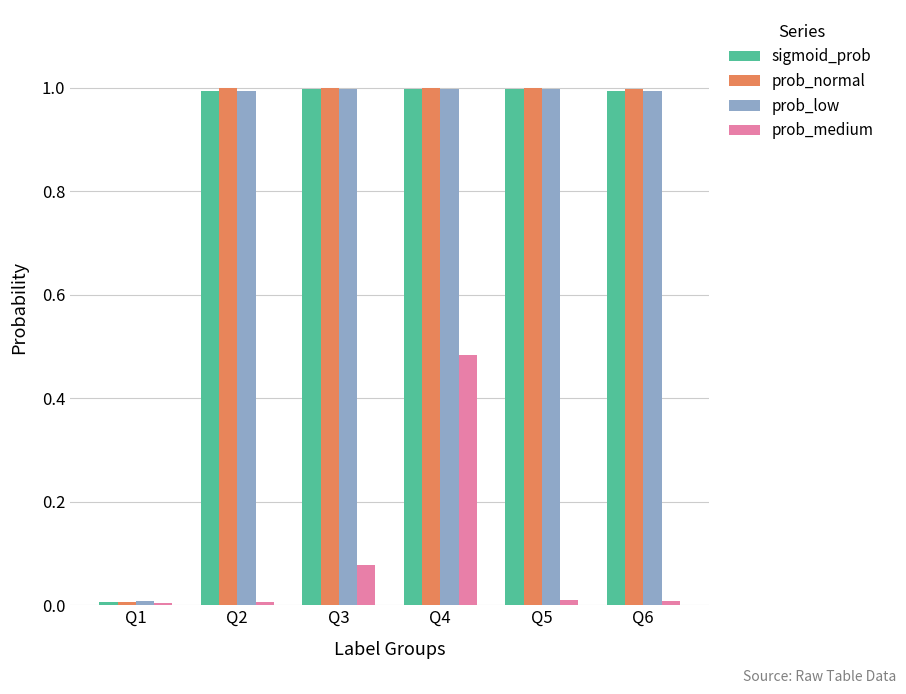

The sigmoid_prob series shows 0.0 at Q1. True or false?

True